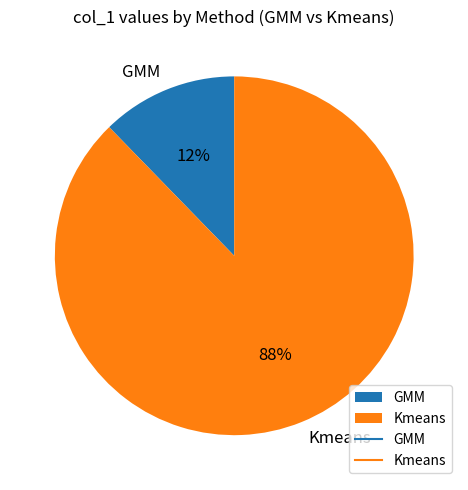

Combined, do GMM and Kmeans account for over 50%?

Yes